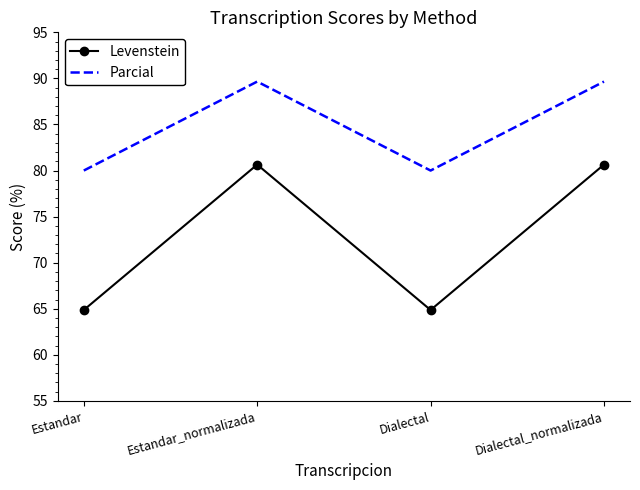

What is the sum of the Levenstein values at Dialectal and Estandar?

129.7